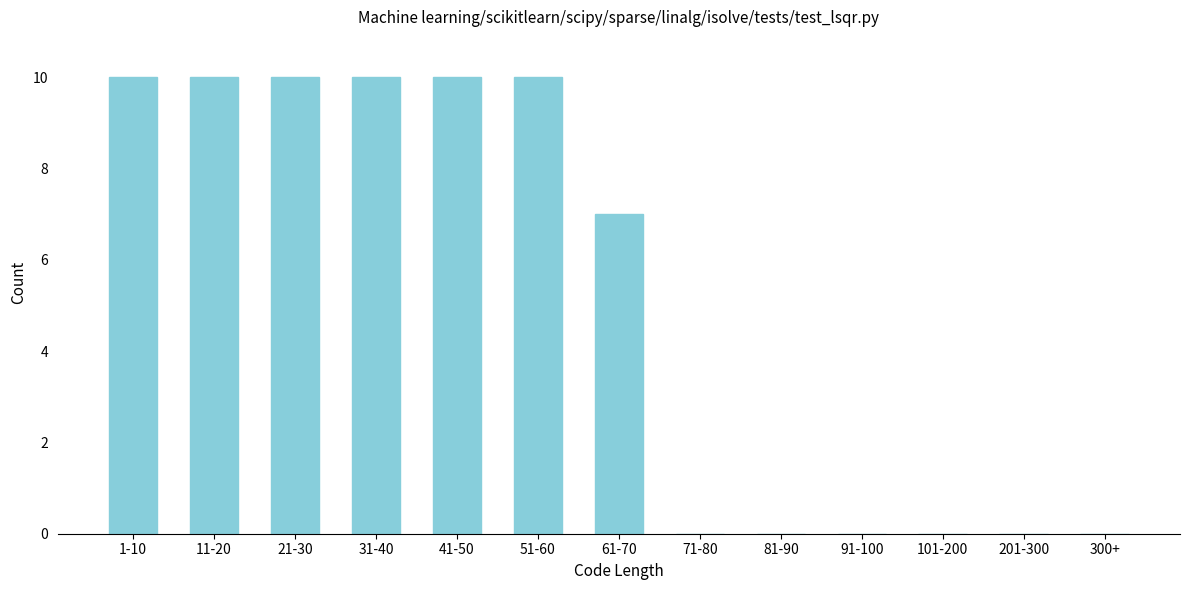

Reading left to right, what are all the values shown in this chart?

1-10=10	11-20=10	21-30=10	31-40=10	41-50=10	51-60=10	61-70=7	71-80=0	81-90=0	91-100=0	101-200=0	201-300=0	300+=0